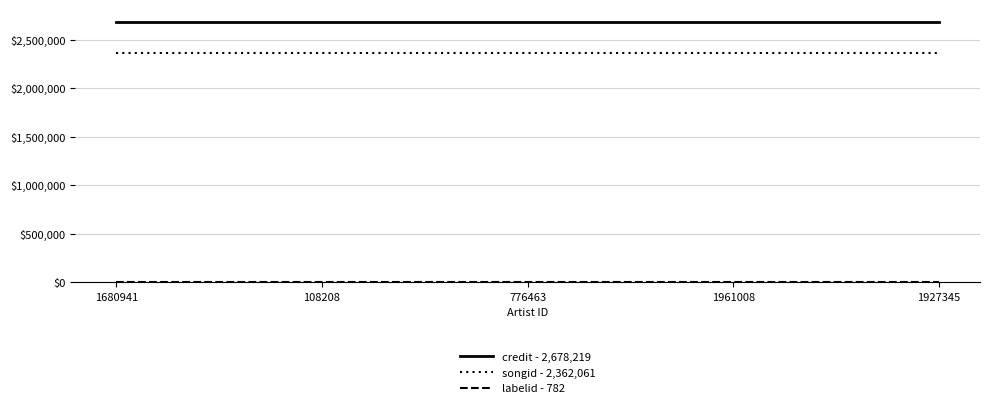

Which has a higher value, 1680941 or 108208?

1680941